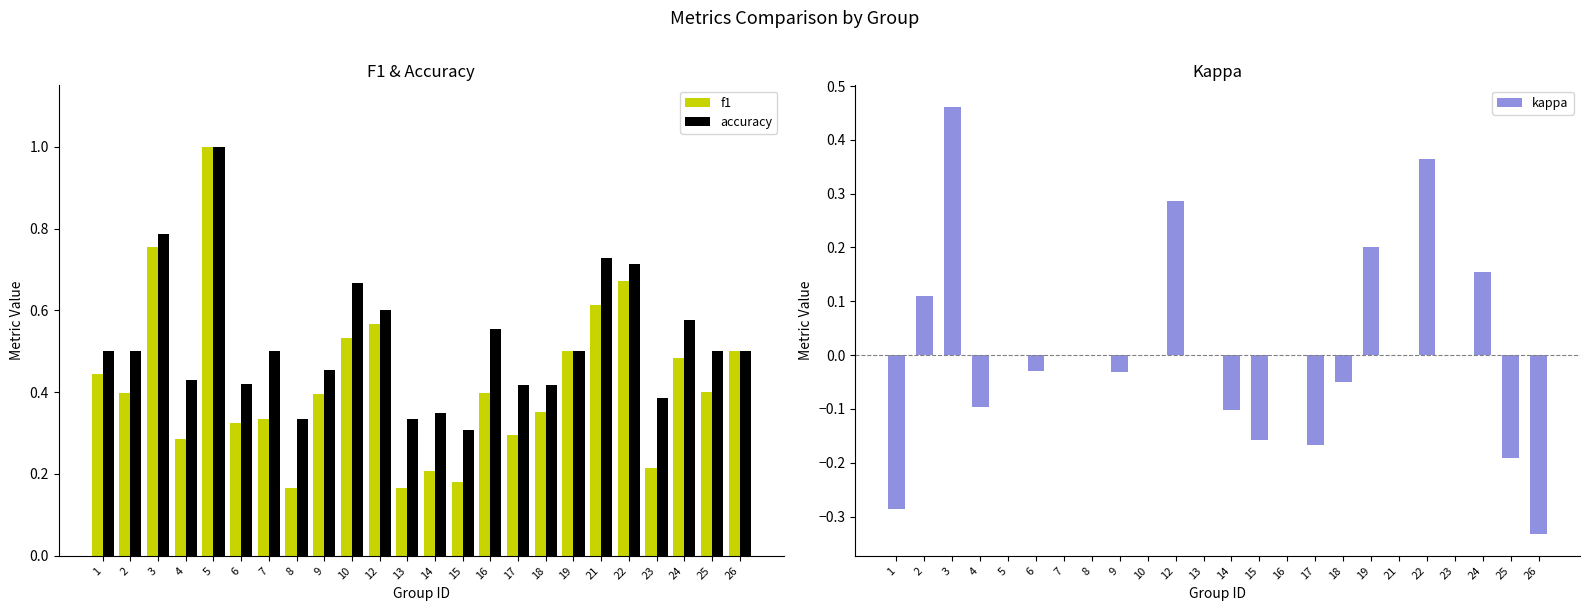

The value of kappa at 18 is -0.1. True or false?

True